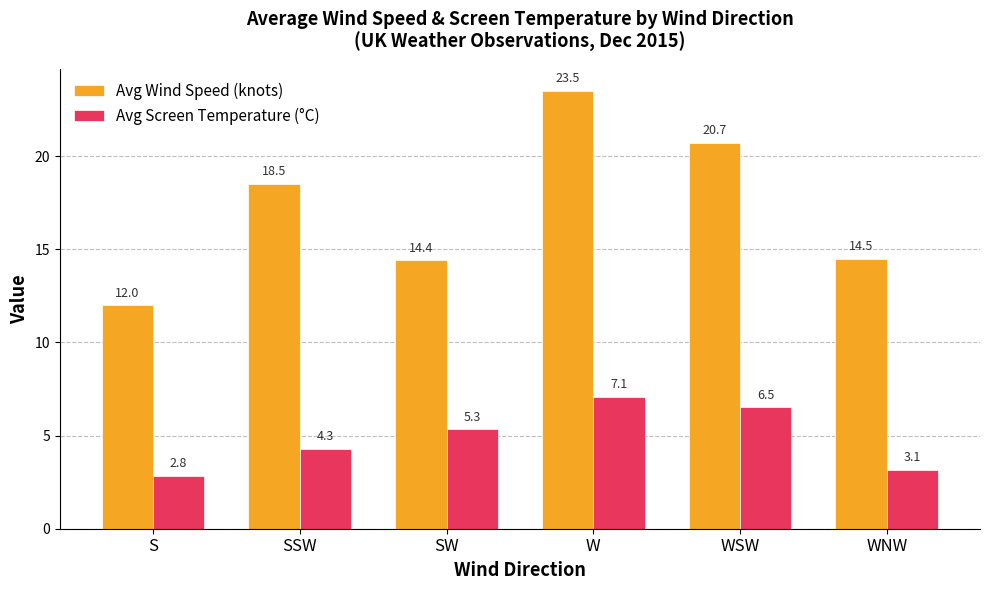

What is the sum of all Avg Wind Speed (knots) values?

103.6